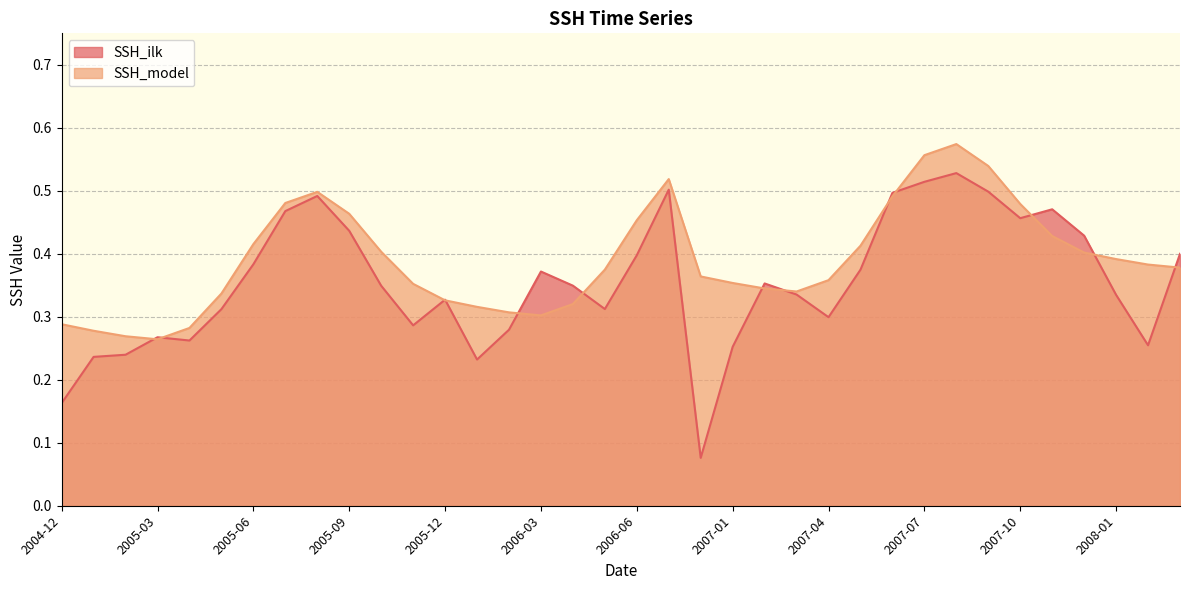

The SSH_ilk series shows 0.3 at 2005-11. True or false?

True